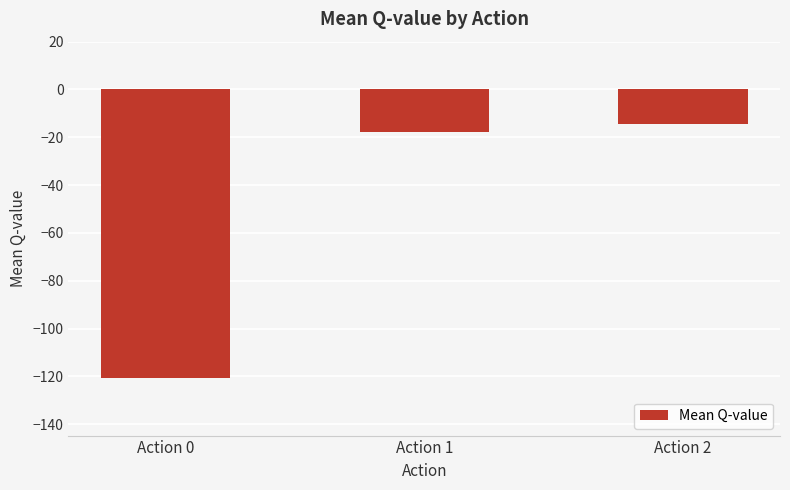

Reading left to right, extract all data points from this chart.

Action 0=-120.6	Action 1=-17.7	Action 2=-14.5